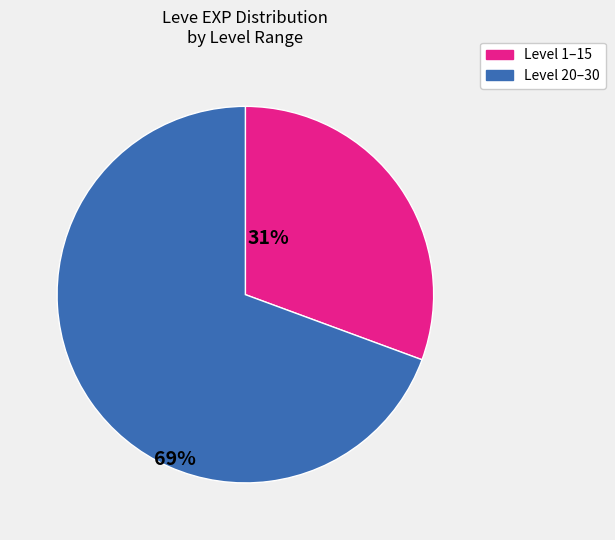

How many slices are in this pie chart?

2